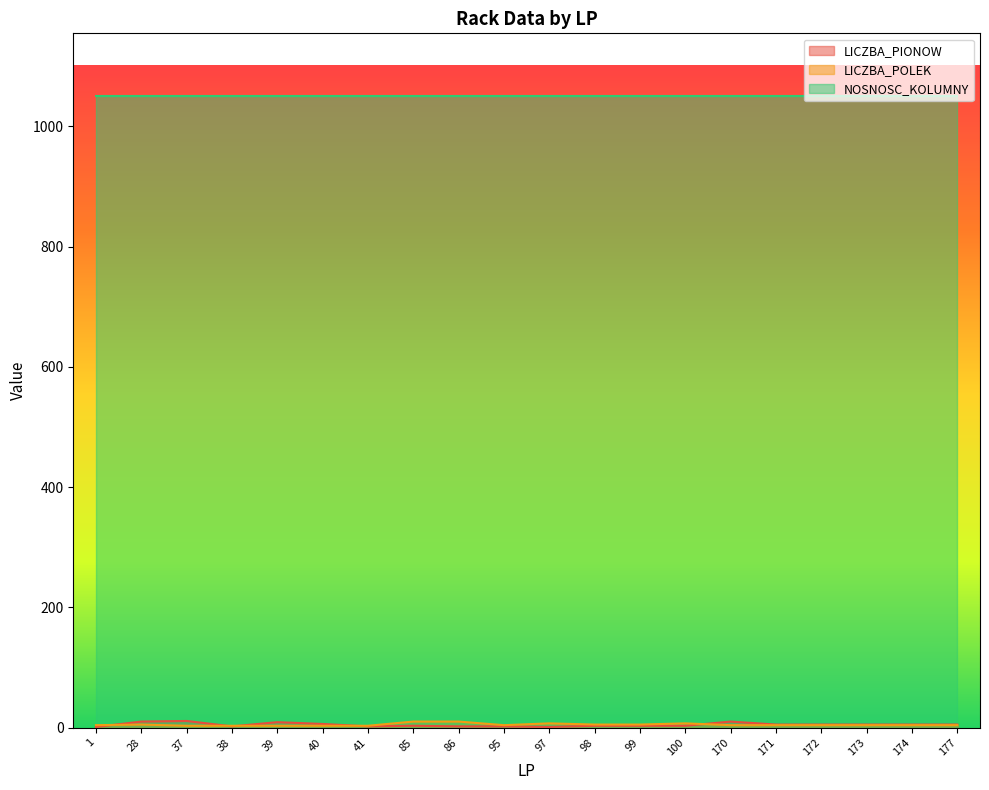

Between which two adjacent categories do LICZBA_POLEK and LICZBA_PIONOW first intersect?

1 and 28